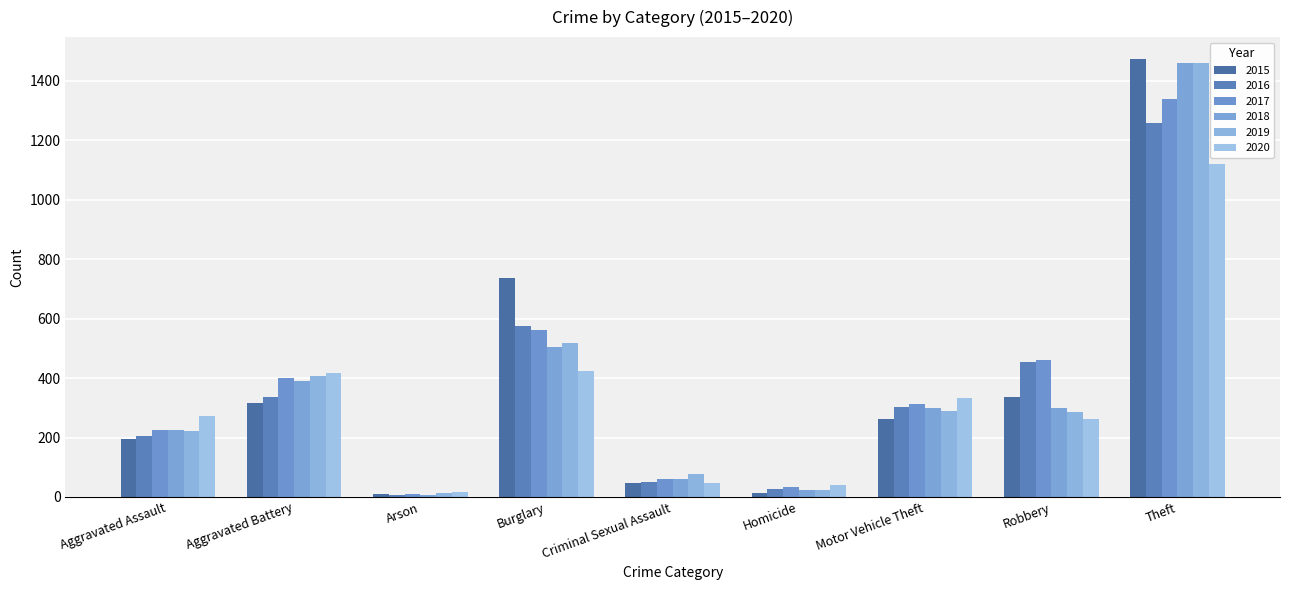

What is the greatest value displayed?

1474